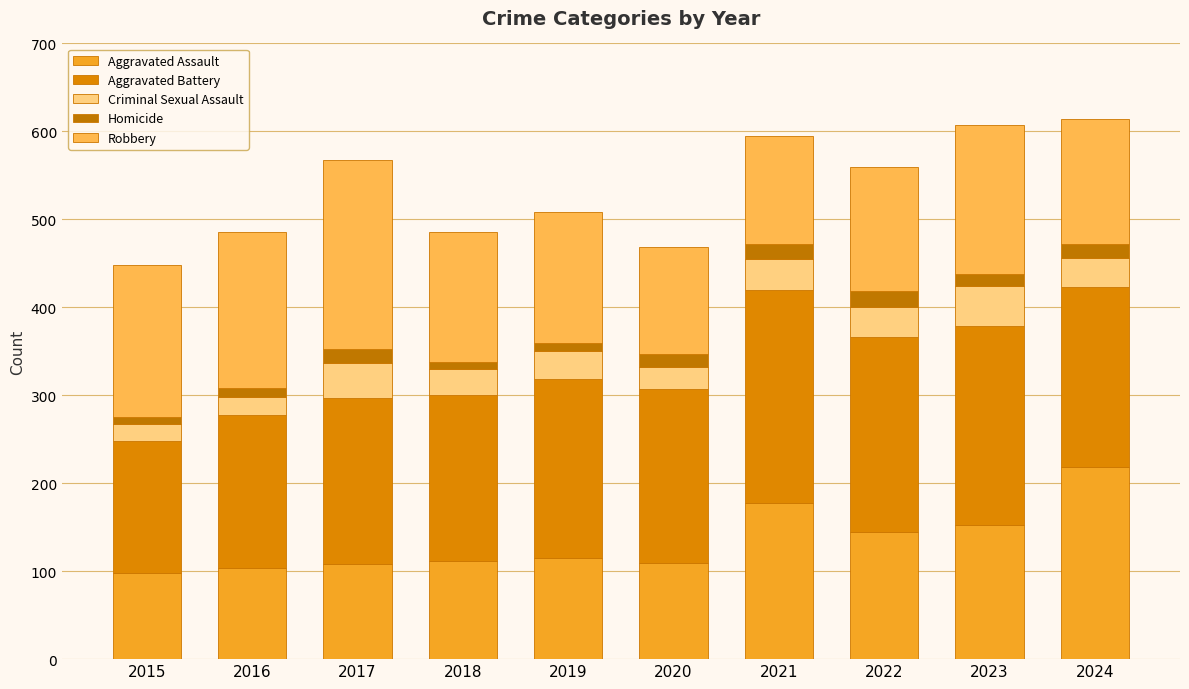

Where does the Criminal Sexual Assault series first go above 33?

2017